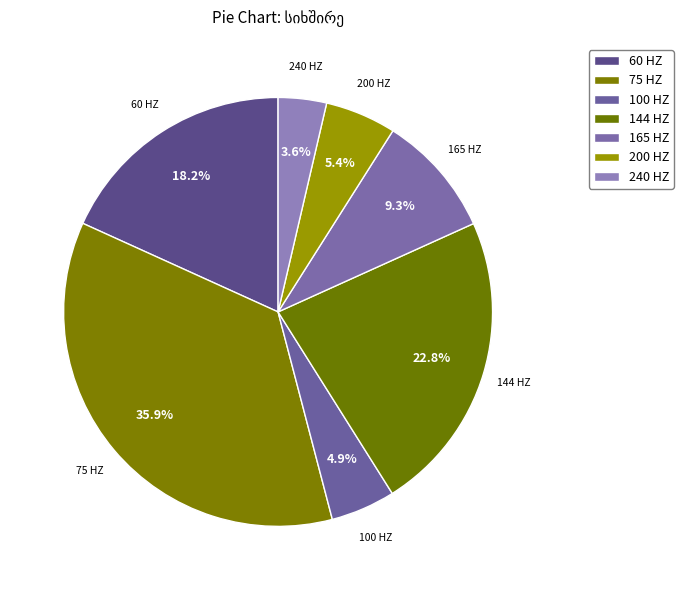

Which slice is the smallest?

240 HZ